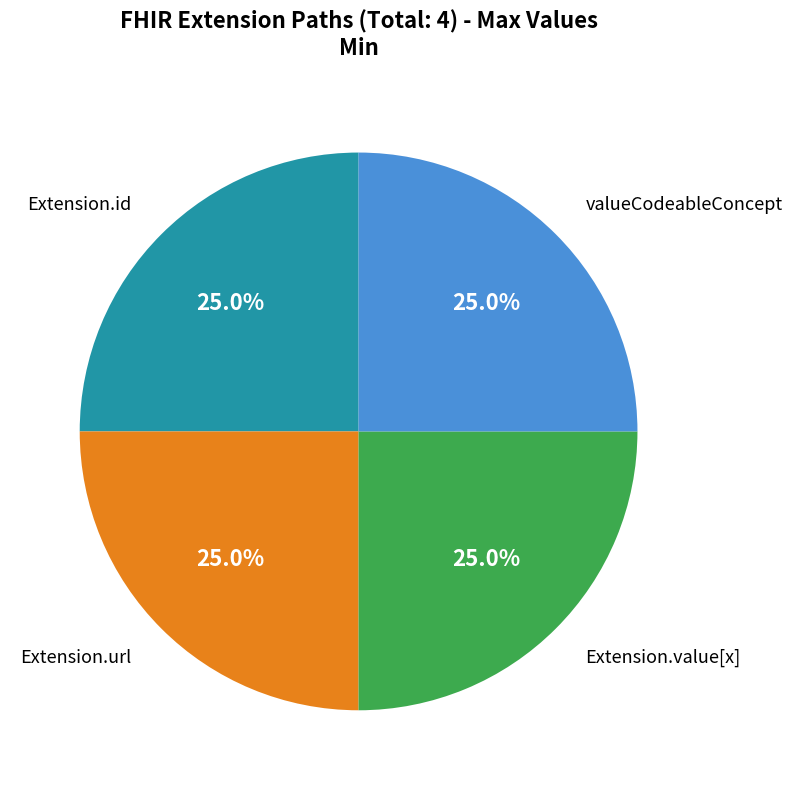

Does any single category account for the majority?

No